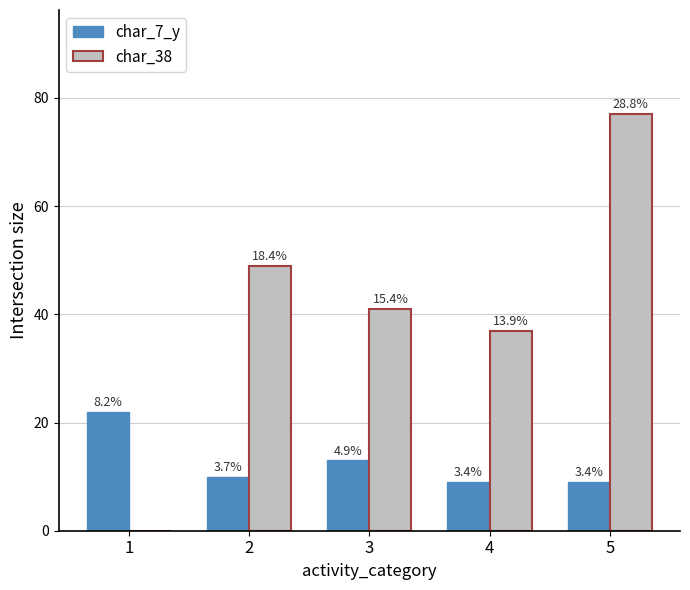

The value of char_38 at 2 is 34. True or false?

False